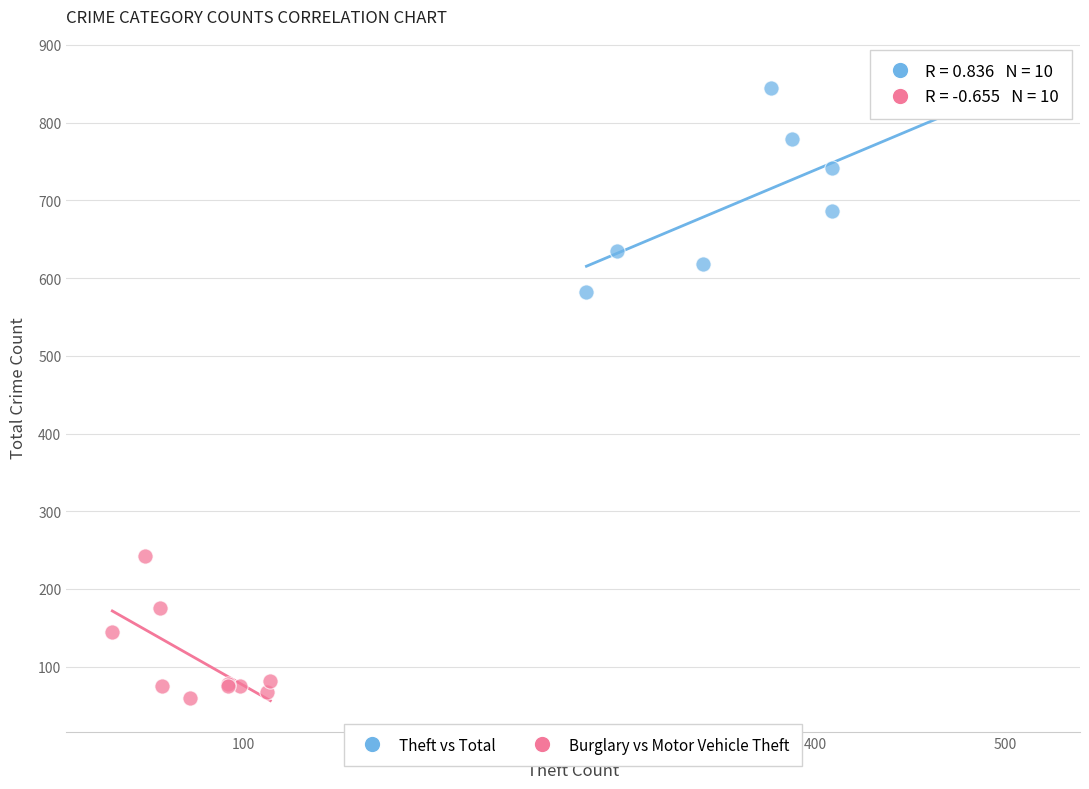

Which series contains the highest Y value?

Theft vs Total